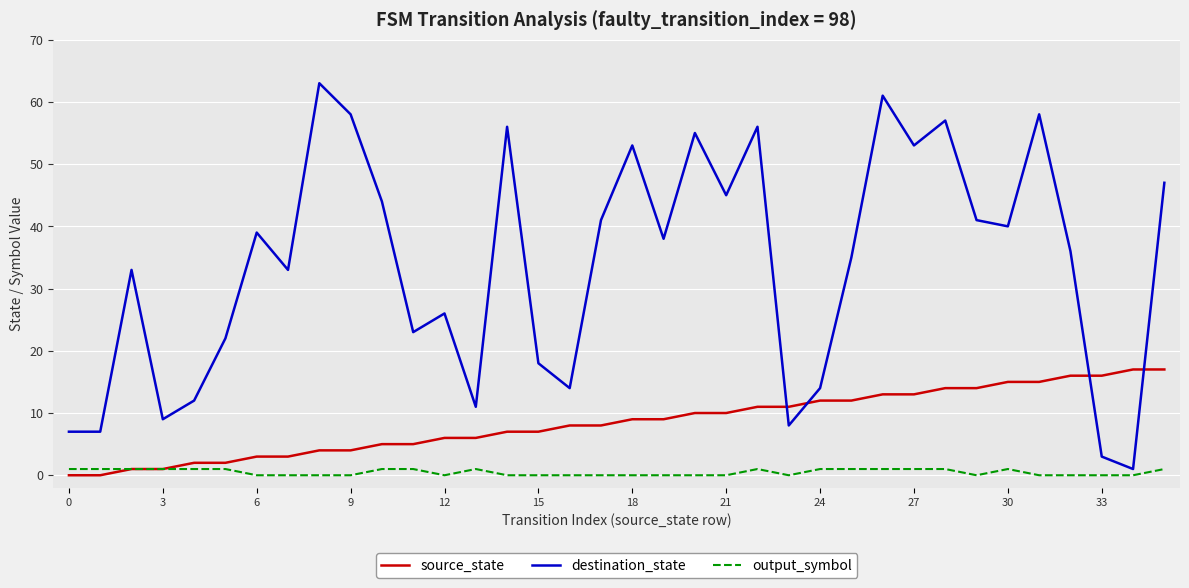

Reading left to right, list all the values displayed in this chart.

source_state: 0	0	1	1	2	2	3	3	4	4	5	5	6	6	7	7	8	8	9	9	10	10	11	11	12	12	13	13	14	14	15	15	16	16	17	17
destination_state: 7	7	33	9	12	22	39	33	63	58	44	23	26	11	56	18	14	41	53	38	55	45	56	8	14	35	61	53	57	41	40	58	36	3	1	47
output_symbol: 1	1	1	1	1	1	0	0	0	0	1	1	0	1	0	0	0	0	0	0	0	0	1	0	1	1	1	1	1	0	1	0	0	0	0	1